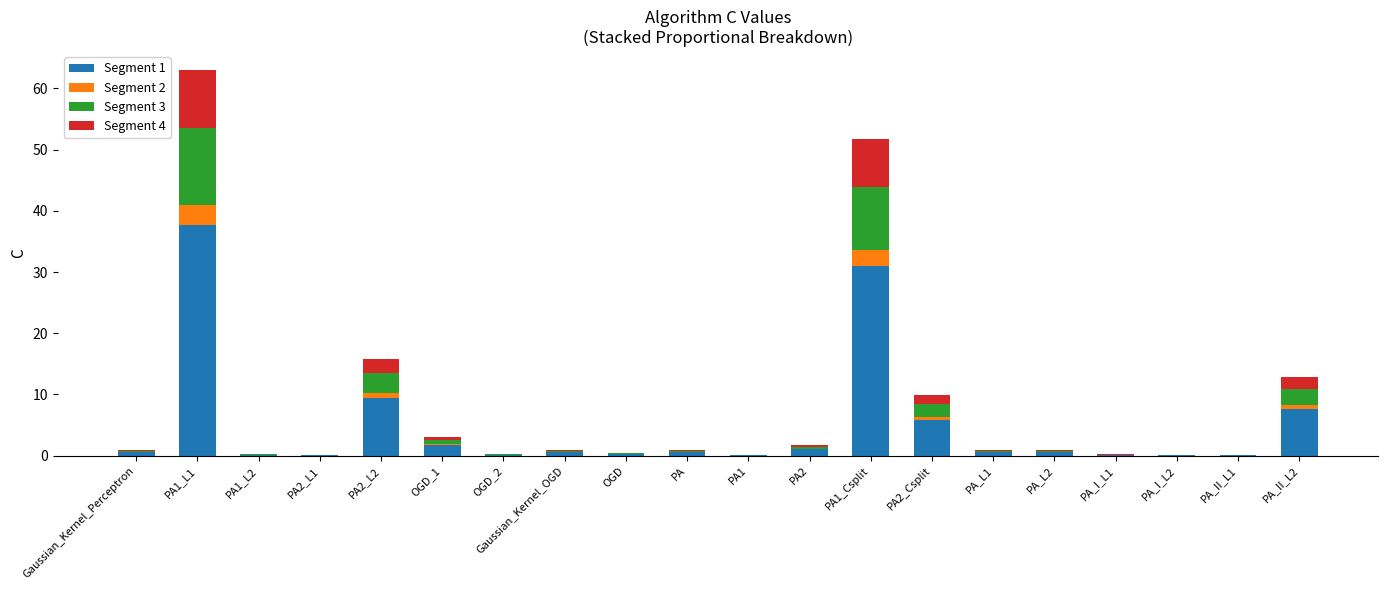

Which category has the highest value in the Segment 1 series?

PA1_L1